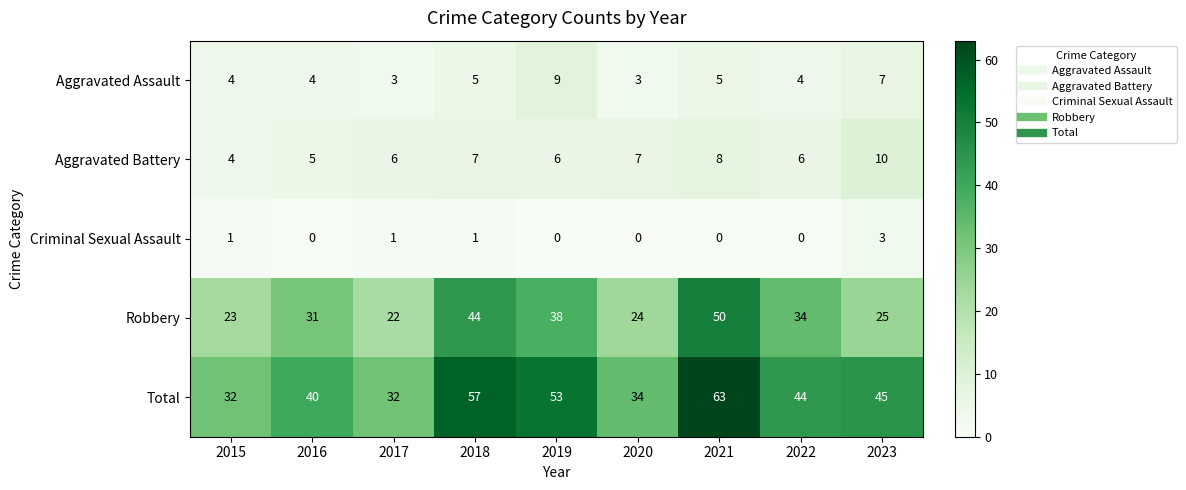

What is the difference between the second highest and minimum values in the Aggravated Assault series?

4